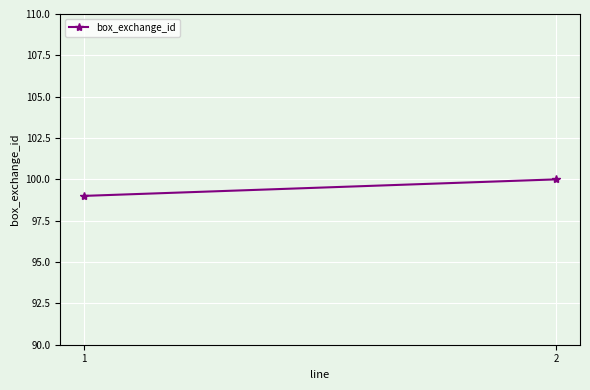

At which category does the chart reach its minimum across all series?

1